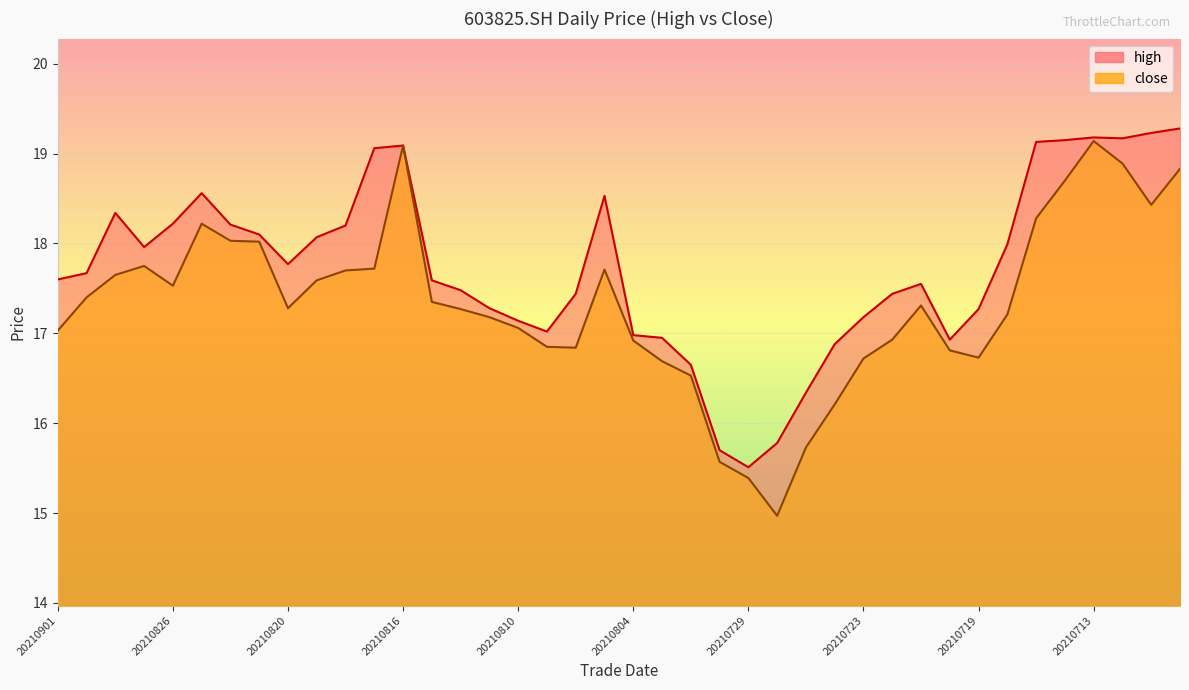

Is it true that high equals 26.8 at 20210830?

False